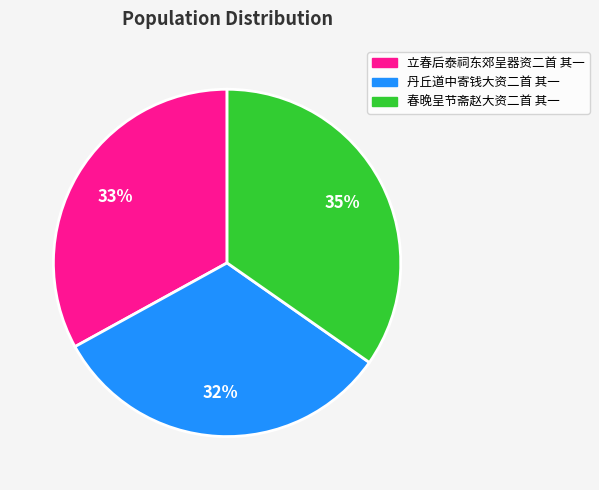

Which category has the smallest portion of the pie?

丹丘道中寄钱大资二首 其一